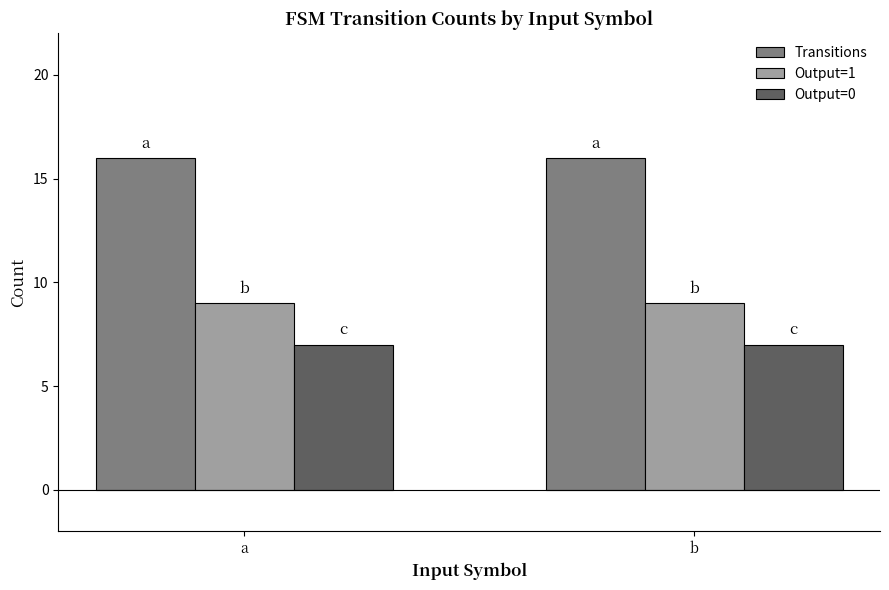

Is the value of Output=1 at b greater than the value of Output=0 at b?

Yes